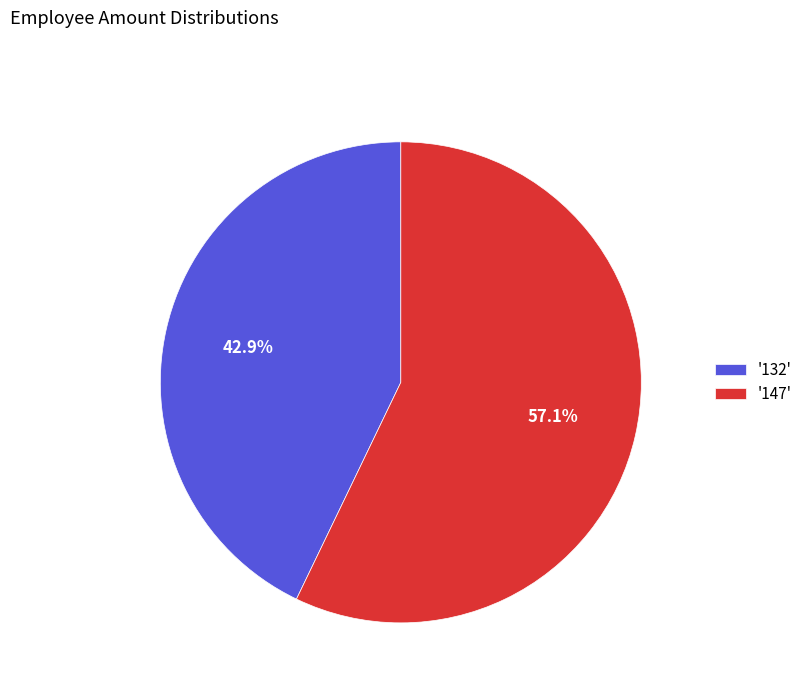

How many slices are in this pie chart?

2